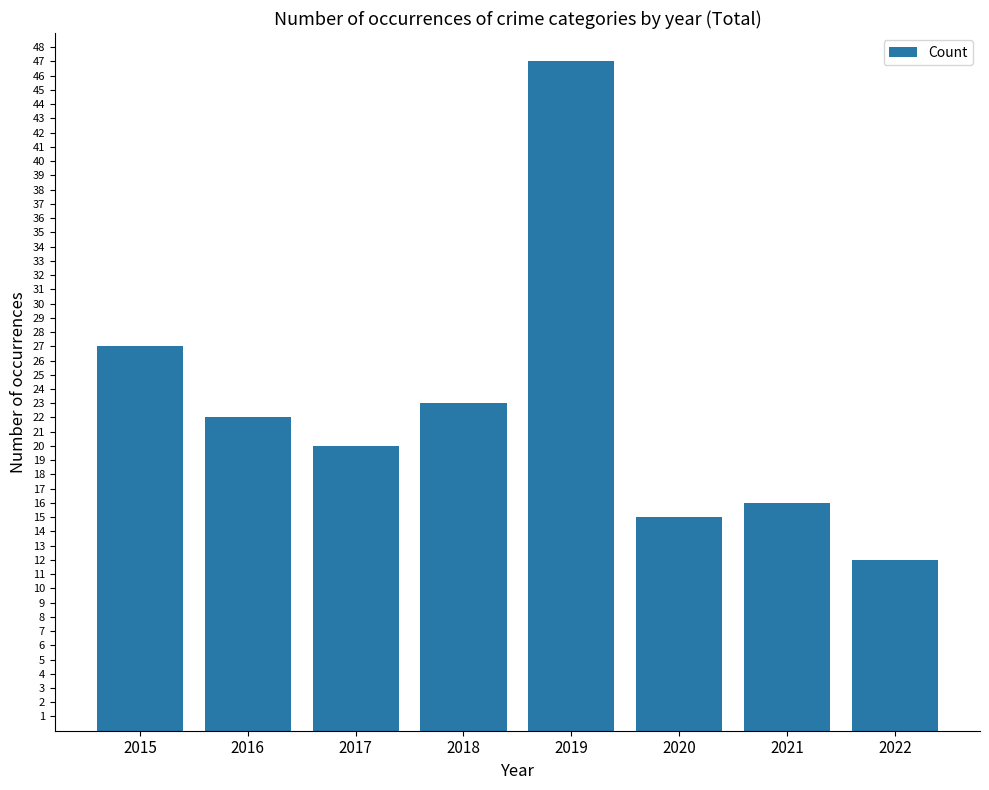

Count the number of categories in the chart.

8